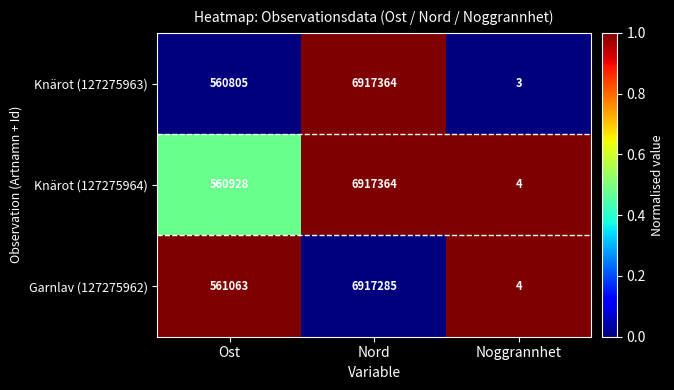

How many categories are shown in the chart?

3